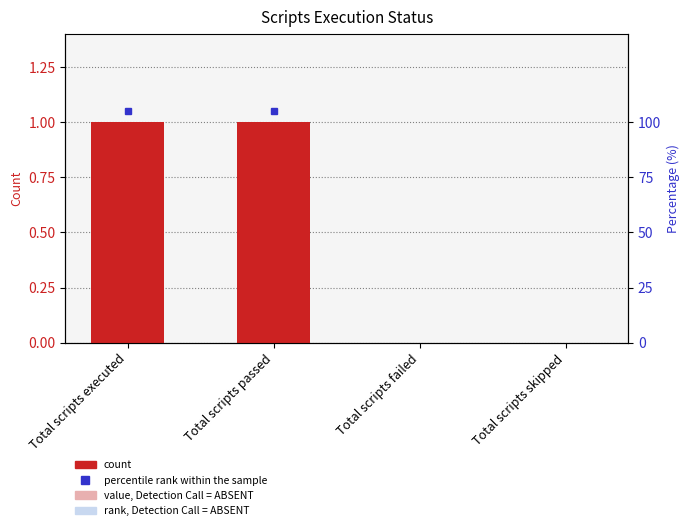

What is the label of the 3rd bar from the right?

Total scripts passed